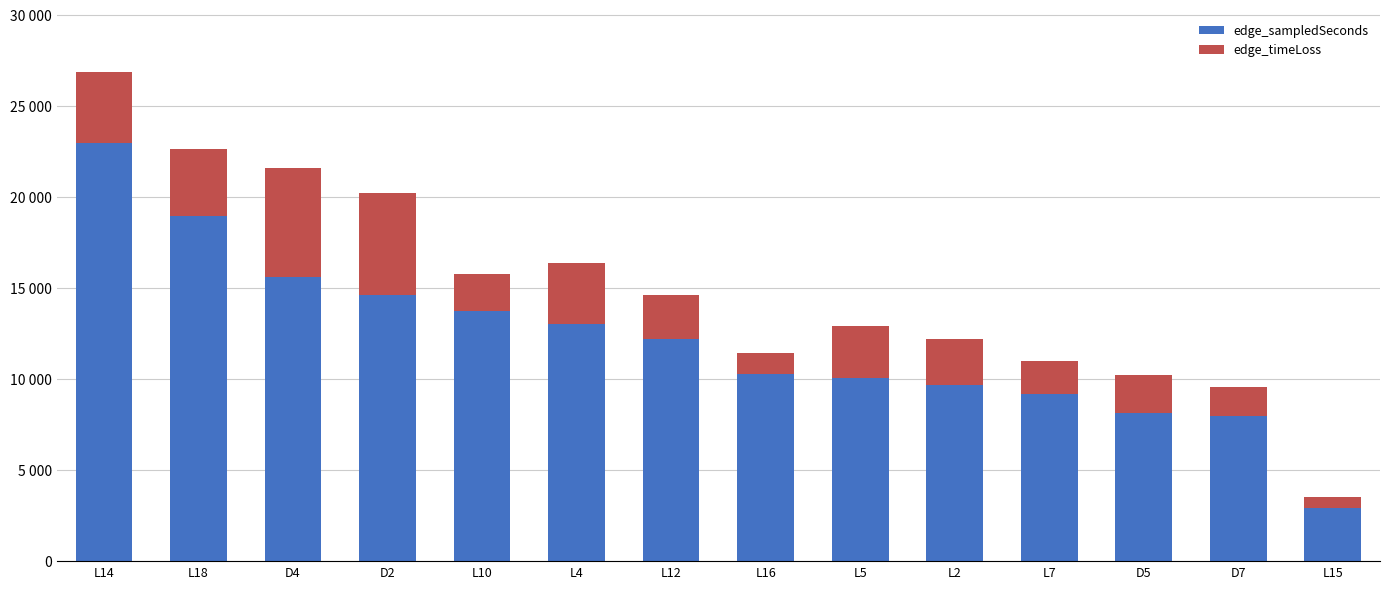

Which series changed the most between L12 and L7?

edge_sampledSeconds